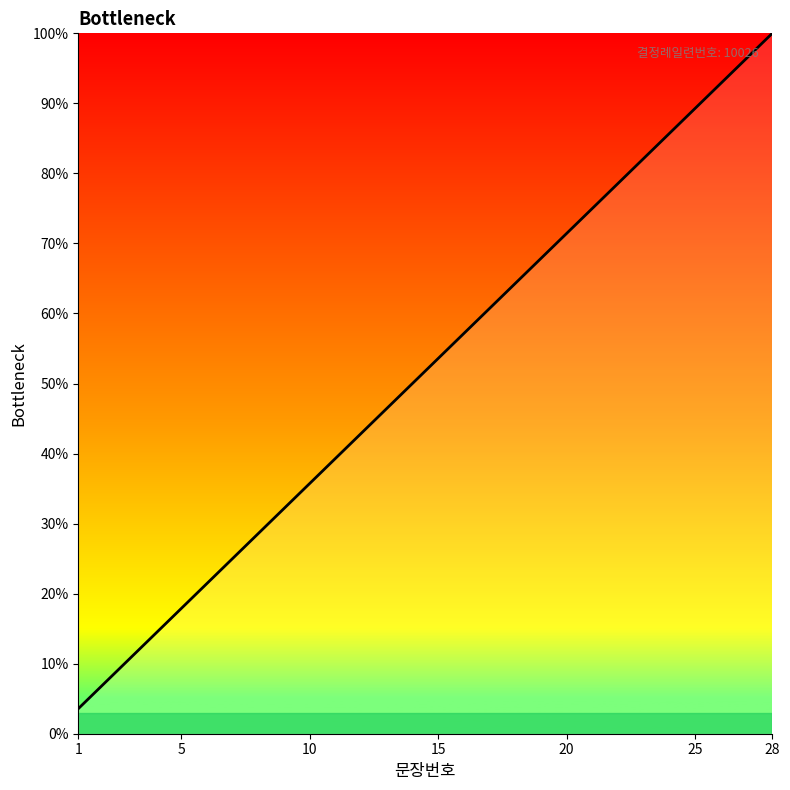

What is the minimum value shown in the chart?

3.6